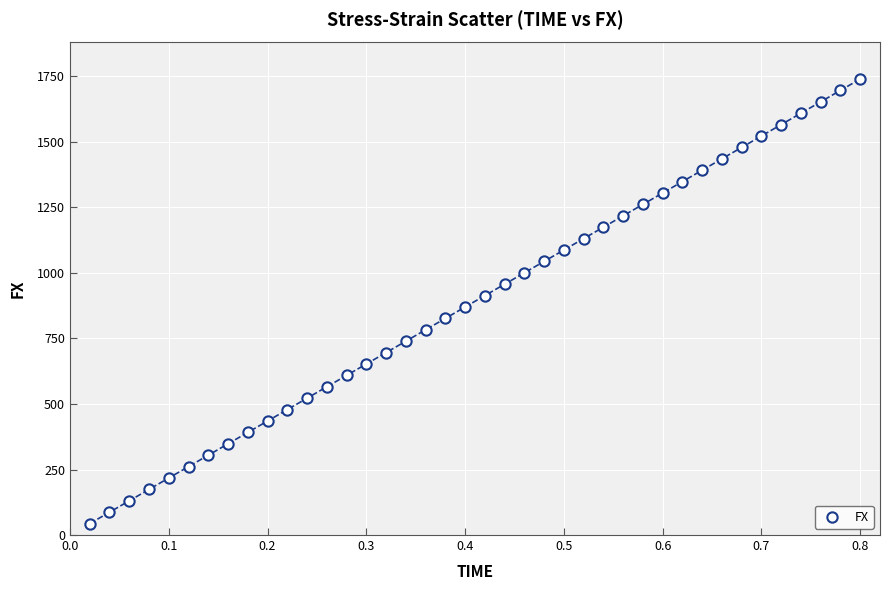

What is the range of X values (max minus min)?

0.8